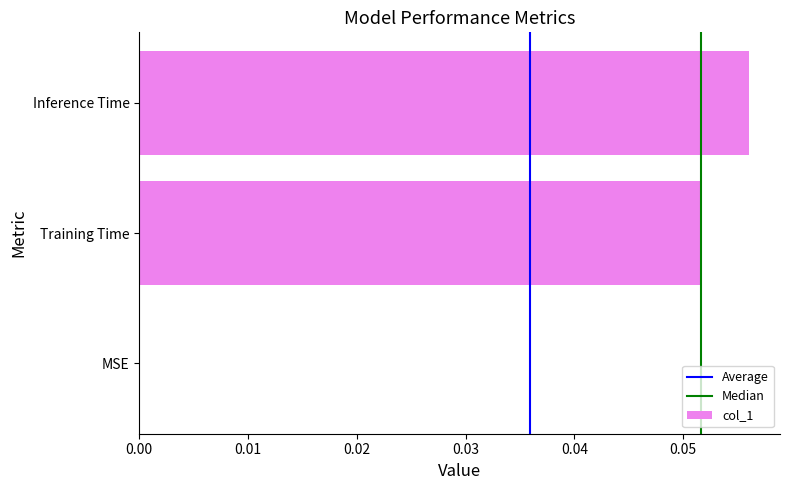

What is the change in value from MSE to Inference Time?

+0.1